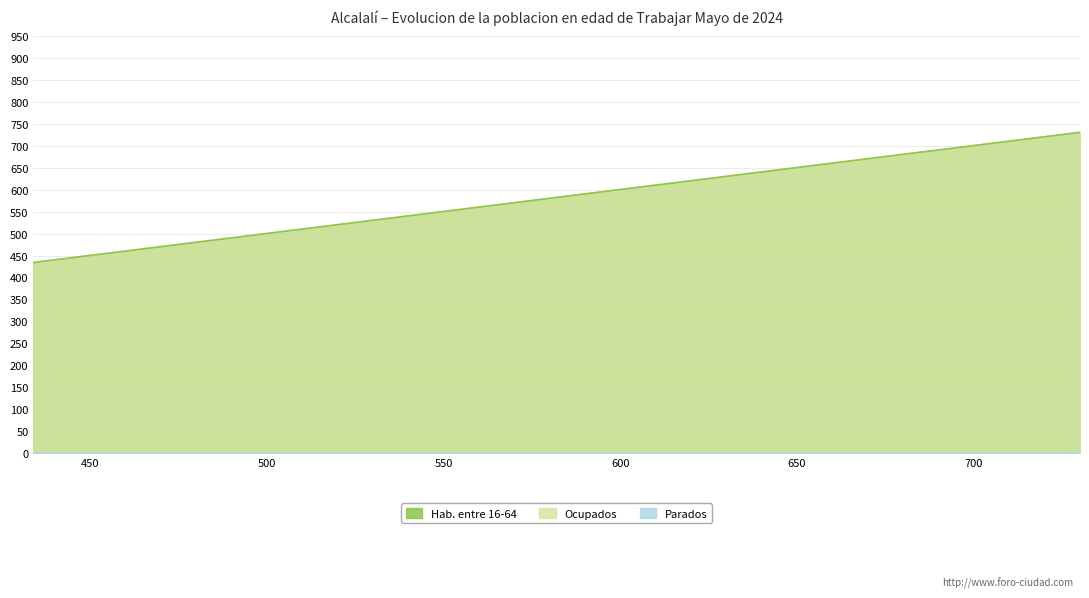

Is the value of Ocupados at 730 greater than the value of Hab. entre 16-64 at 730?

No